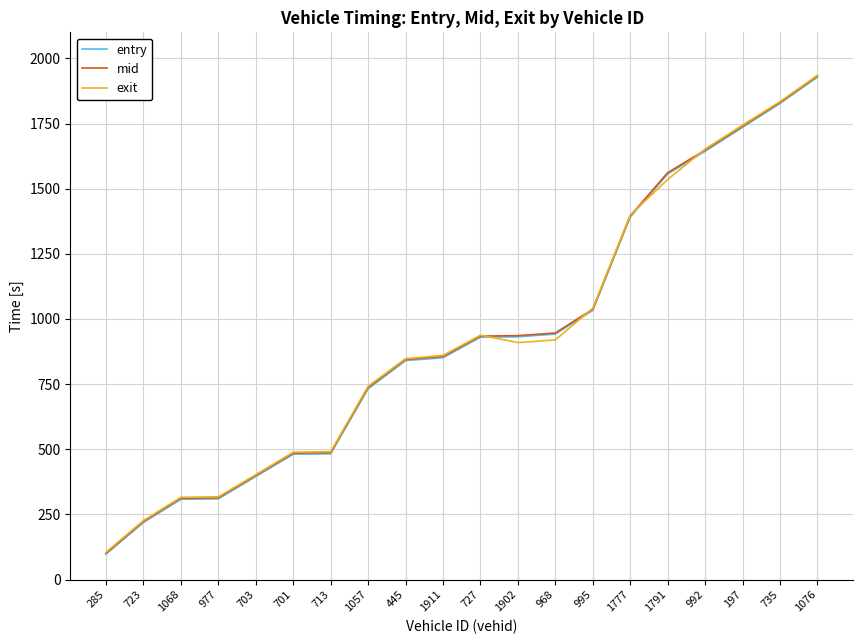

At which category is the sum across all series the highest?

1076